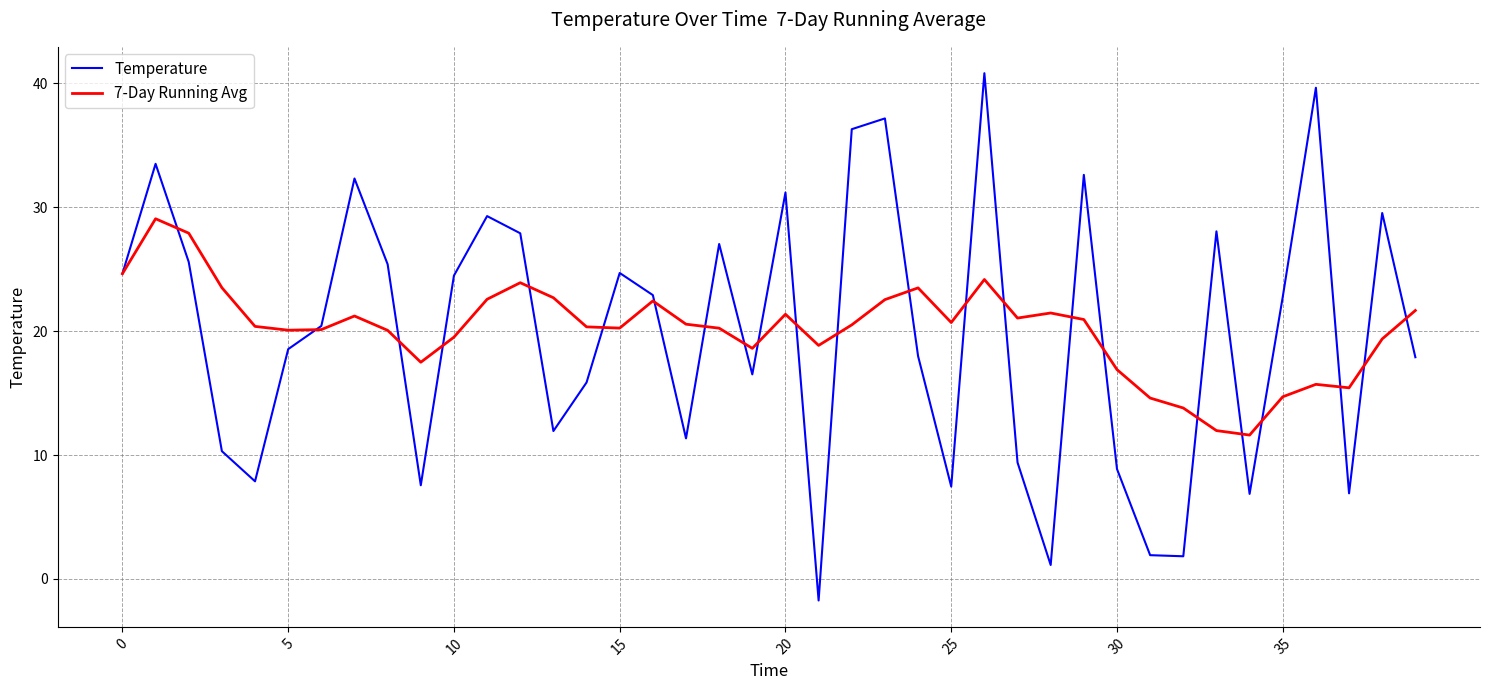

What is the difference between the maximum and second lowest values in the Temperature series?

39.7